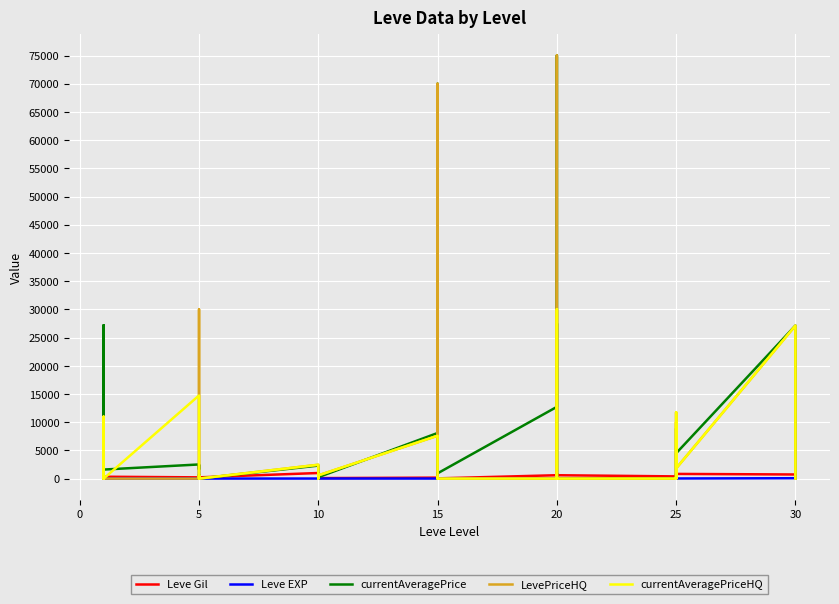

True or false: currentAveragePriceHQ and Leve EXP cross at least once.

True